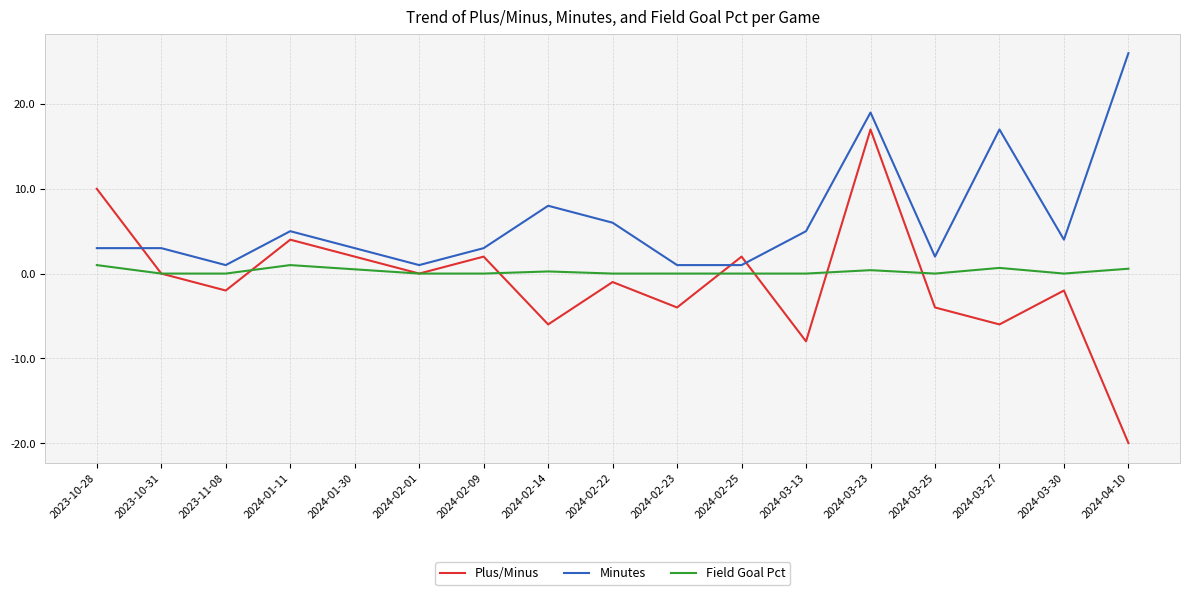

Rank the series by their maximum value, from lowest to highest.

Field Goal Pct, Plus/Minus, Minutes